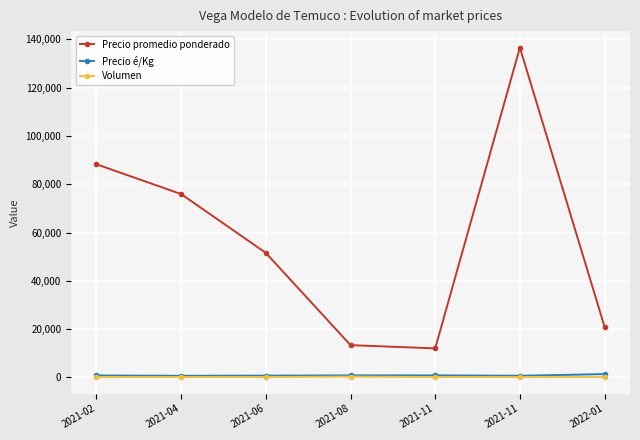

What is the sum of the Precio é/Kg values at 2021-08 and 2021-02?

1540.0